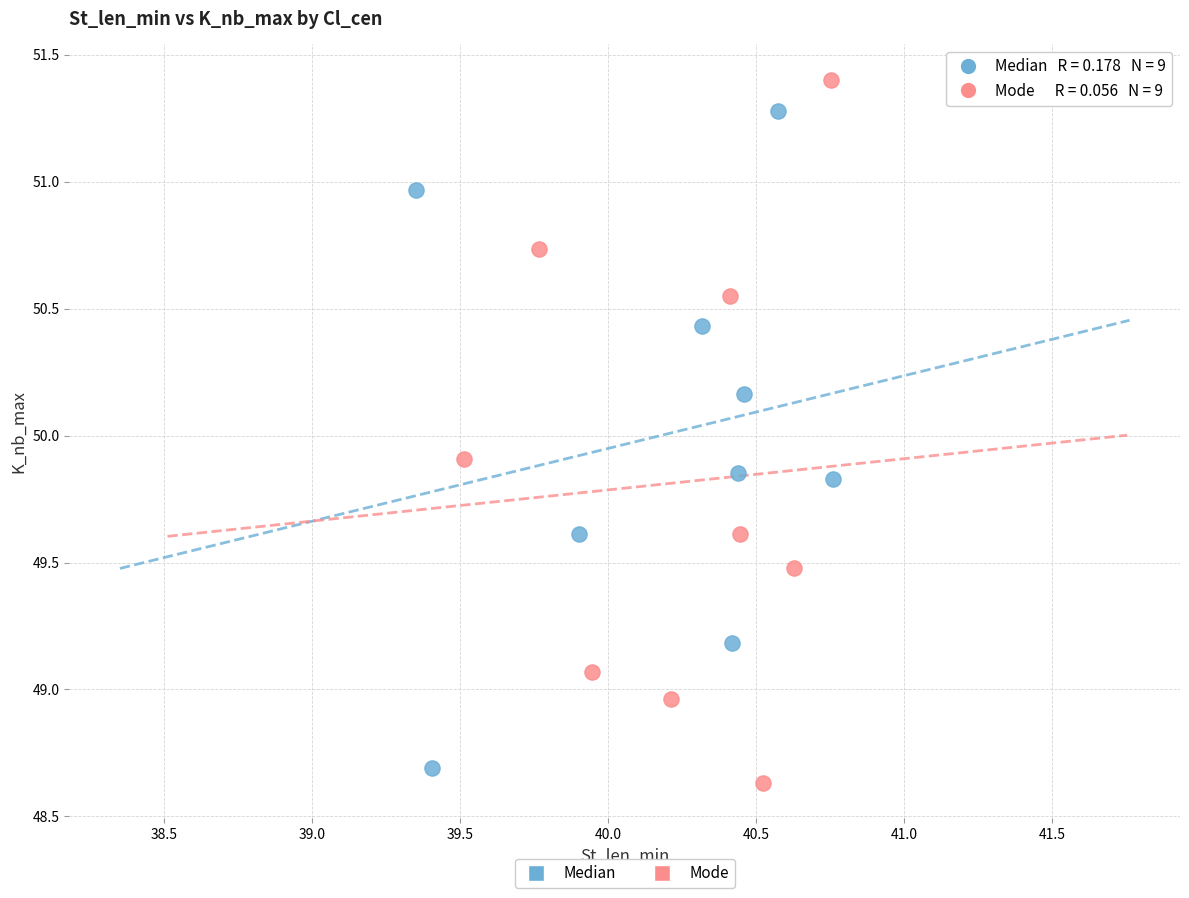

Which series has the widest spread of Y values?

Mode